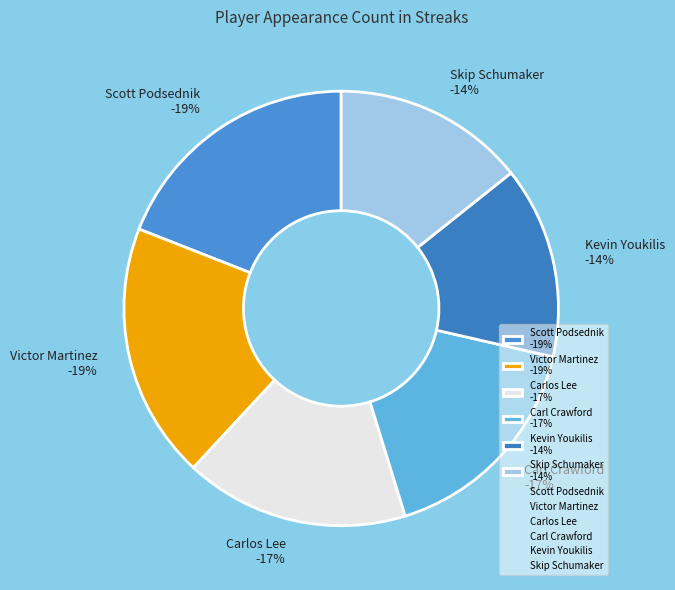

Rank the categories by value from lowest to highest.

Kevin Youkilis, Skip Schumaker, Carlos Lee, Carl Crawford, Scott Podsednik, Victor Martinez